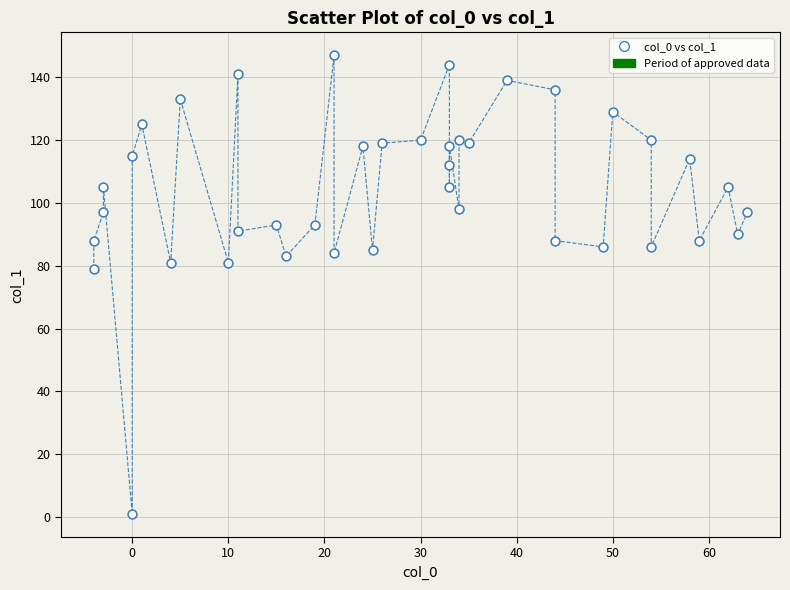

What Y value in the scatter plot is closest to 74?

79